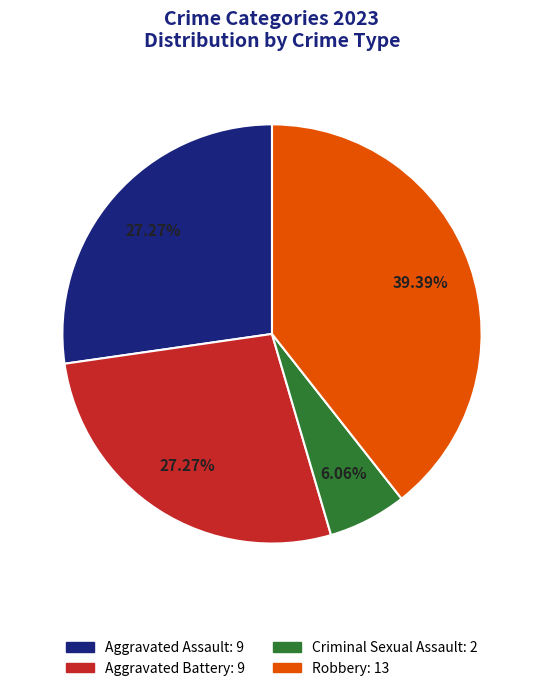

Between Aggravated Battery: 9 and Criminal Sexual Assault: 2, which is larger?

Aggravated Battery: 9